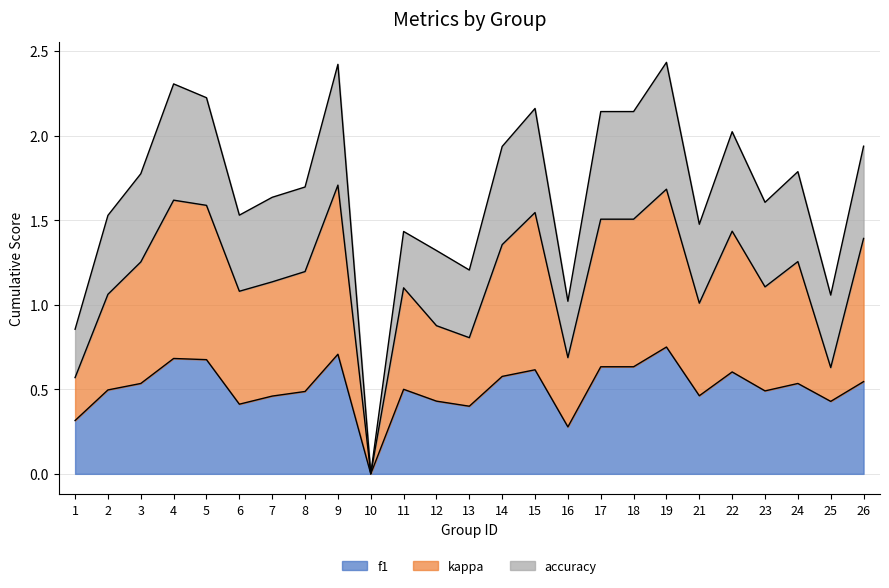

What is the value of the f1 point at the 25th from the left?

0.5